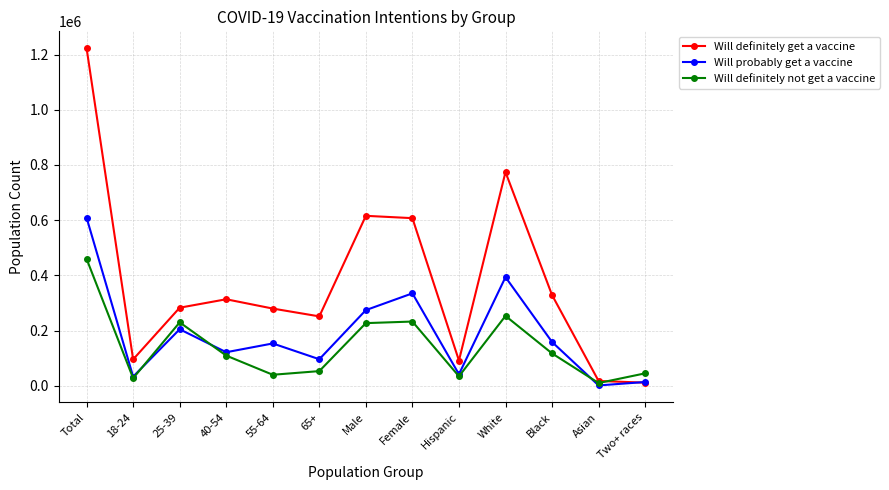

At Total, list the series in order from smallest to largest.

Will definitely not get a vaccine, Will probably get a vaccine, Will definitely get a vaccine